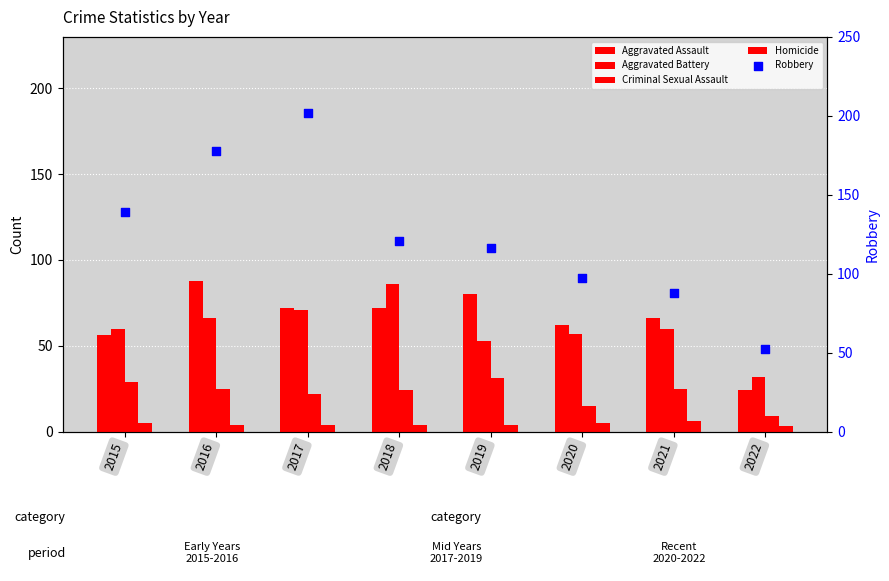

Which series contains the highest Y value?

Robbery